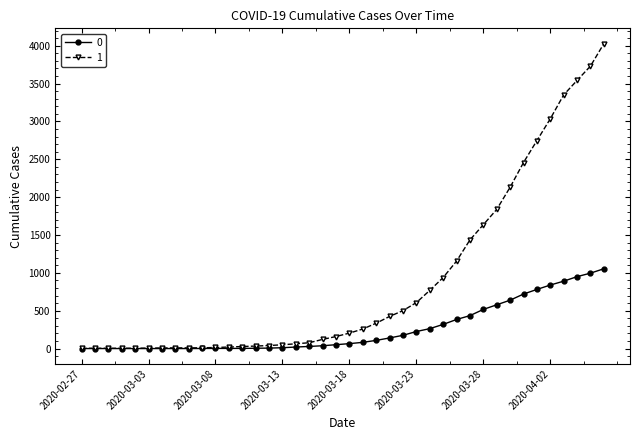

At how many categories does at least one series exceed 3430?

3